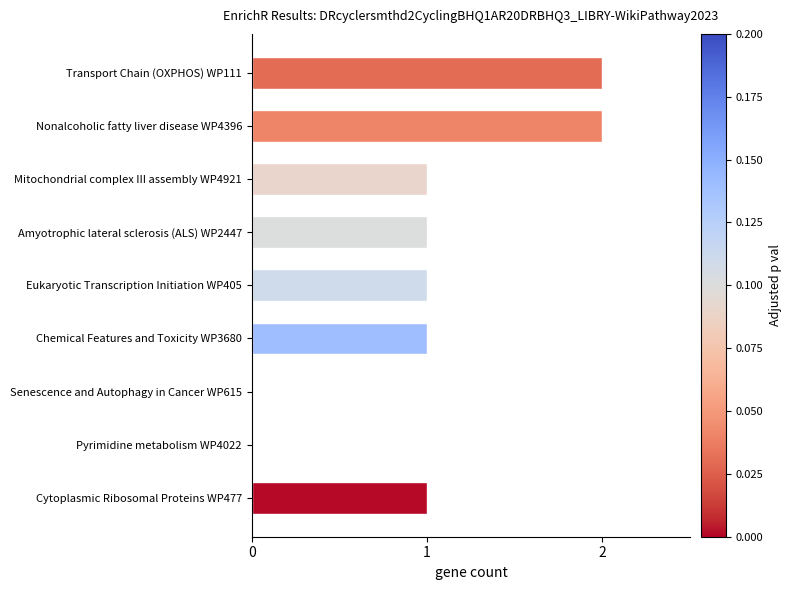

What is the ratio of the value at Cytoplasmic Ribosomal Proteins WP477 to the value at Eukaryotic Transcription Initiation WP405?

1.0